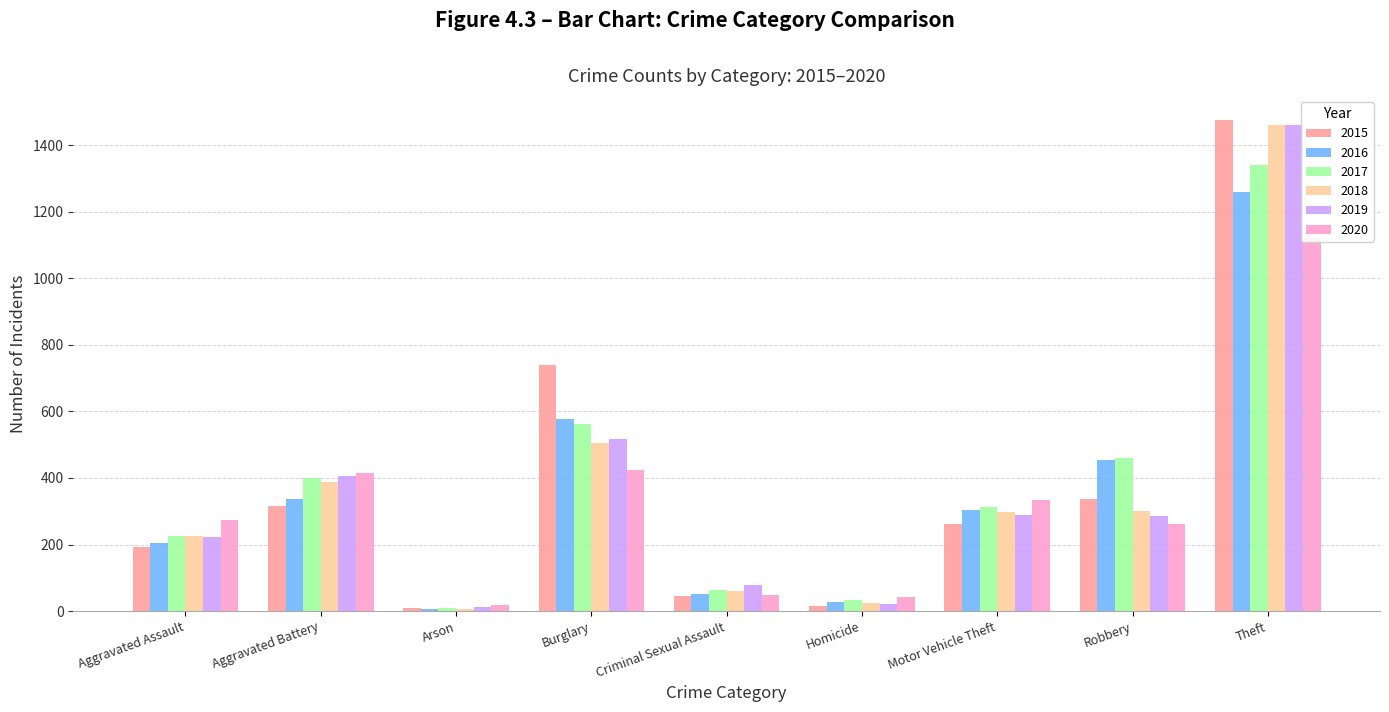

What is the highest value of the 2018 series?

1461